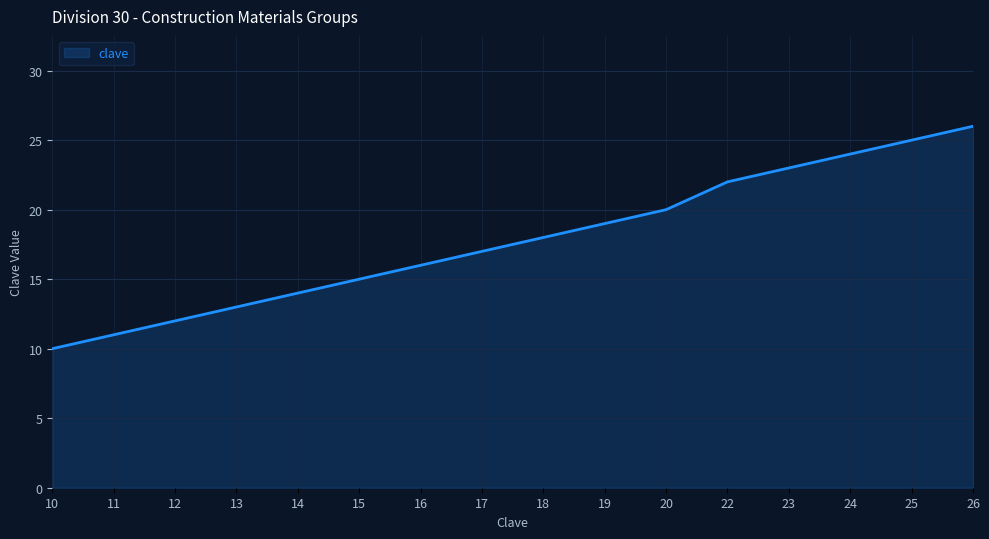

Which category has the highest value across all series?

26